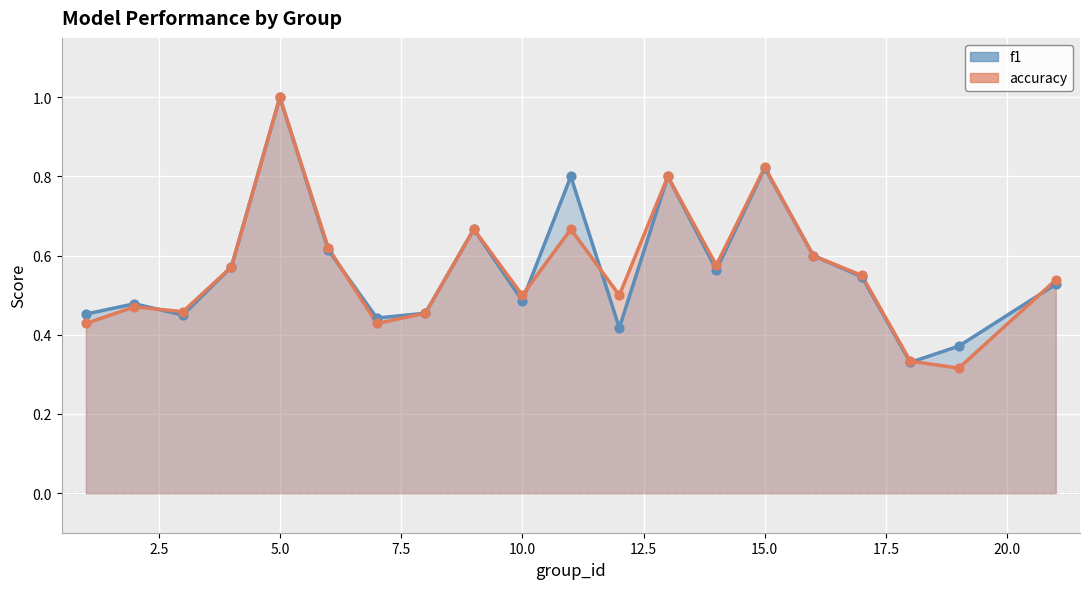

At how many categories does at least one series exceed 0?

20